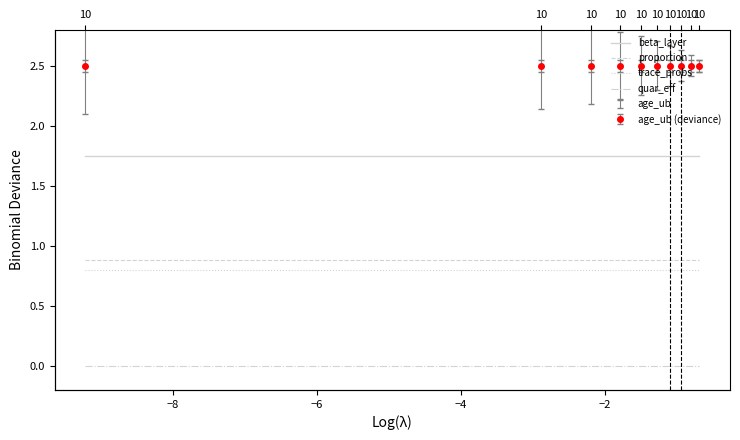

True or false: beta_layer has more than 0 interior local peaks.

False